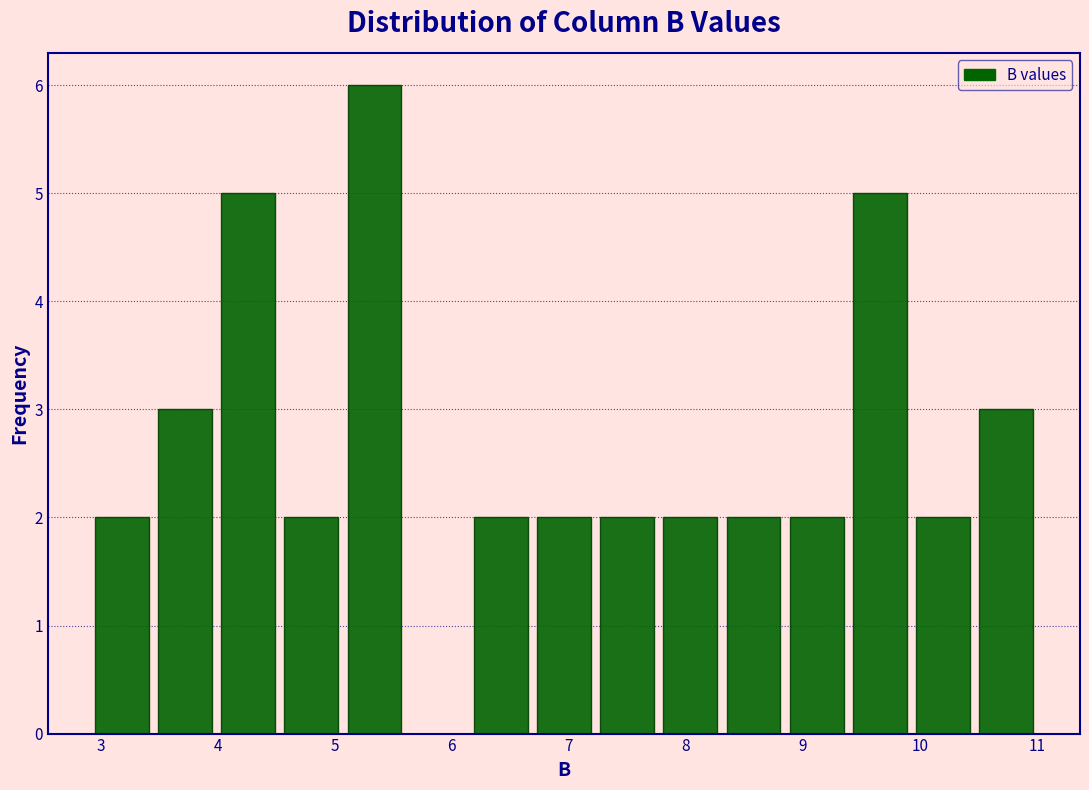

Reading left to right, transcribe this chart: for each bar, give the range it covers on the x-axis and its height. Neither the bar edges nor the heights are printed on the chart, so give them approximately, as read against the axes.

2.91 to 3.45: 2
3.45 to 3.99: 3
3.99 to 4.53: 5
4.53 to 5.07: 2
5.07 to 5.61: 6
5.61 to 6.15: 0
6.15 to 6.69: 2
6.69 to 7.23: 2
7.23 to 7.77: 2
7.77 to 8.31: 2
8.31 to 8.85: 2
8.85 to 9.39: 2
9.39 to 9.93: 5
9.93 to 10.47: 2
10.47 to 11.01: 3